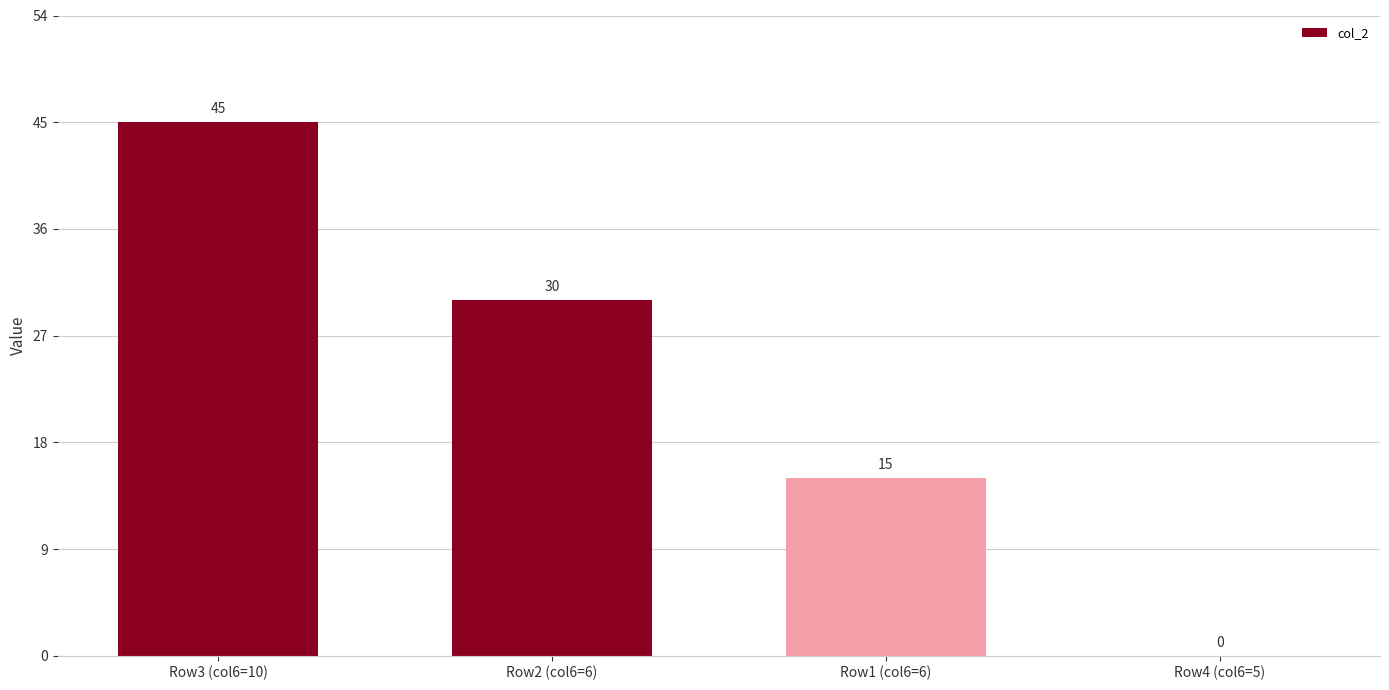

Where is the data nearest to the value 22?

Row1 (col6=6)